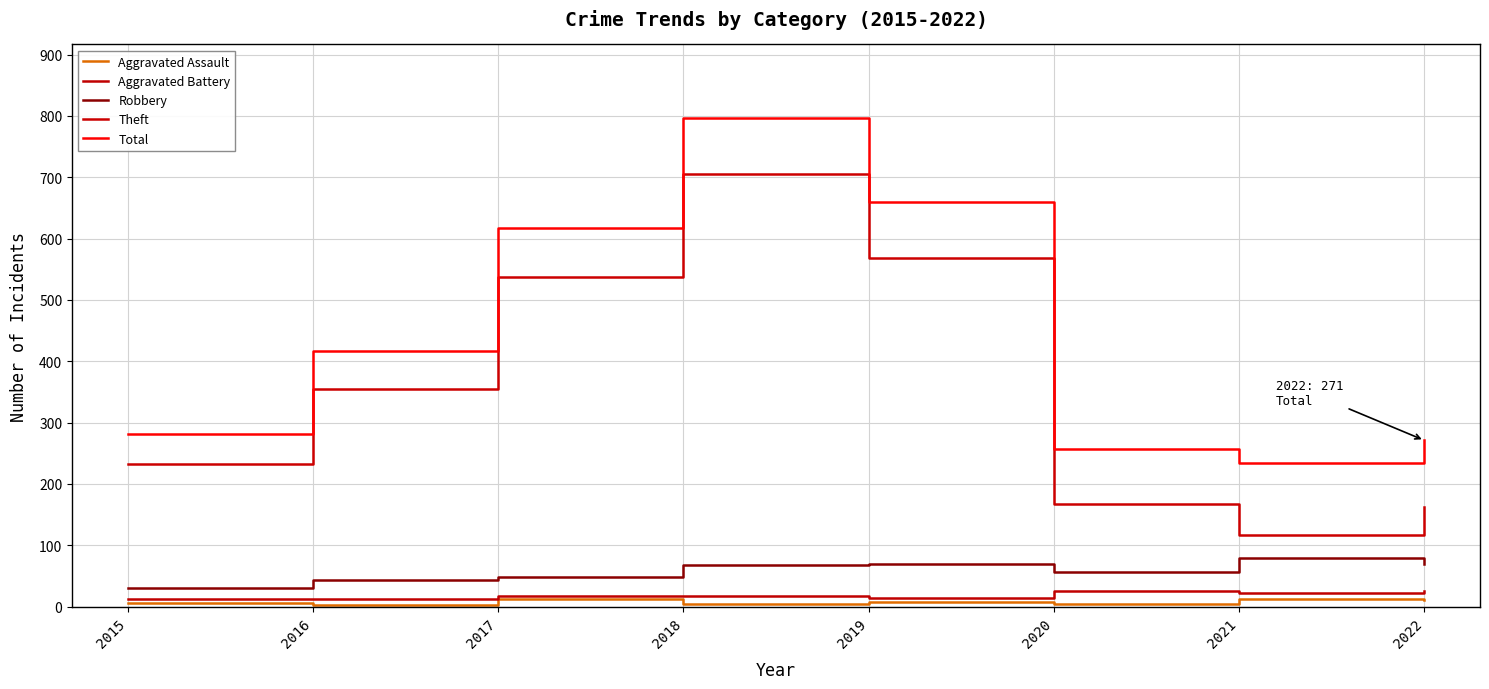

At which category is the sum across all series the highest?

2018